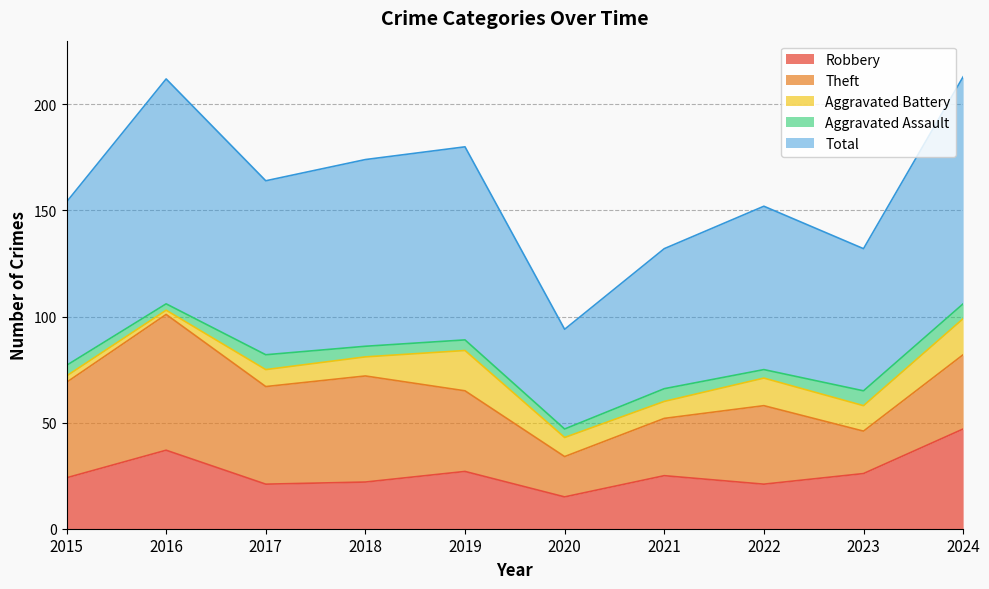

How many lines are shown in the chart?

5